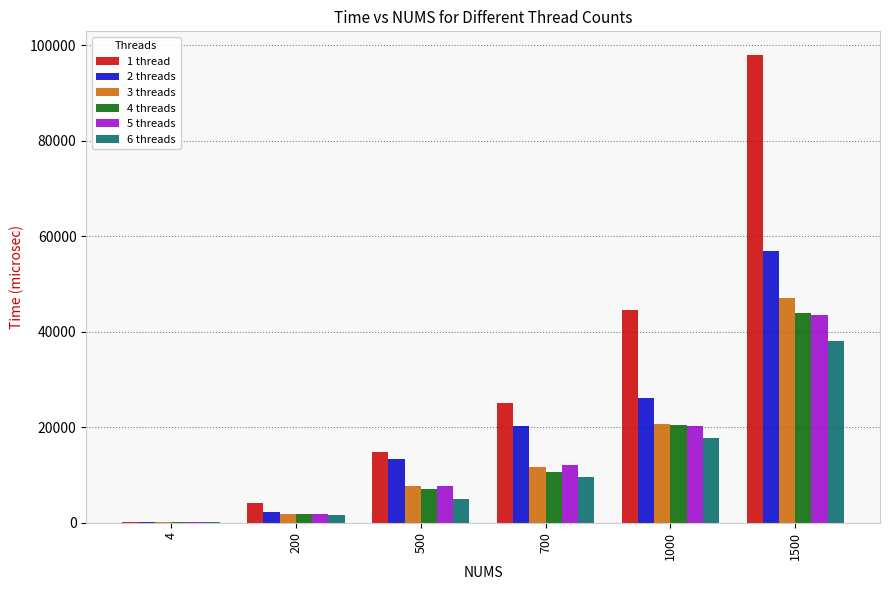

Where is 6 threads nearest to the value 19171?

1000